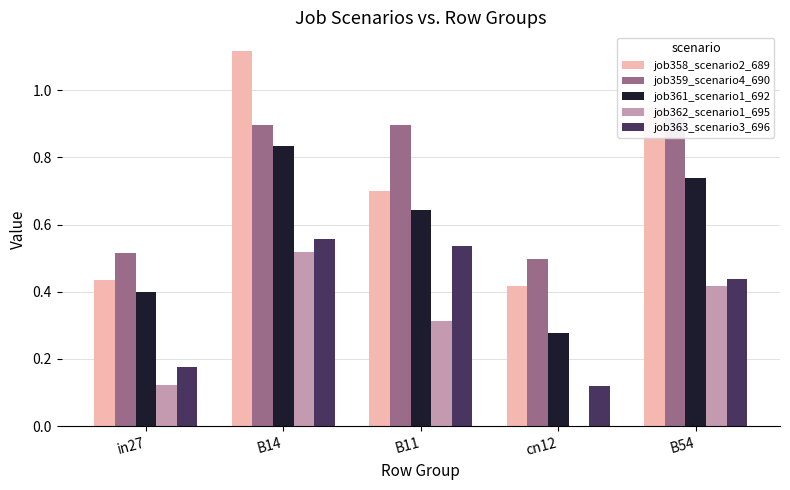

Reading left to right, what are all the values shown in this chart?

job358_scenario2_689: in27=0.4	B14=1.1	B11=0.7	cn12=0.4	B54=0.9
job359_scenario4_690: in27=0.5	B14=0.9	B11=0.9	cn12=0.5	B54=0.9
job361_scenario1_692: in27=0.4	B14=0.8	B11=0.6	cn12=0.3	B54=0.7
job362_scenario1_695: in27=0.1	B14=0.5	B11=0.3	cn12=0.0	B54=0.4
job363_scenario3_696: in27=0.2	B14=0.6	B11=0.5	cn12=0.1	B54=0.4